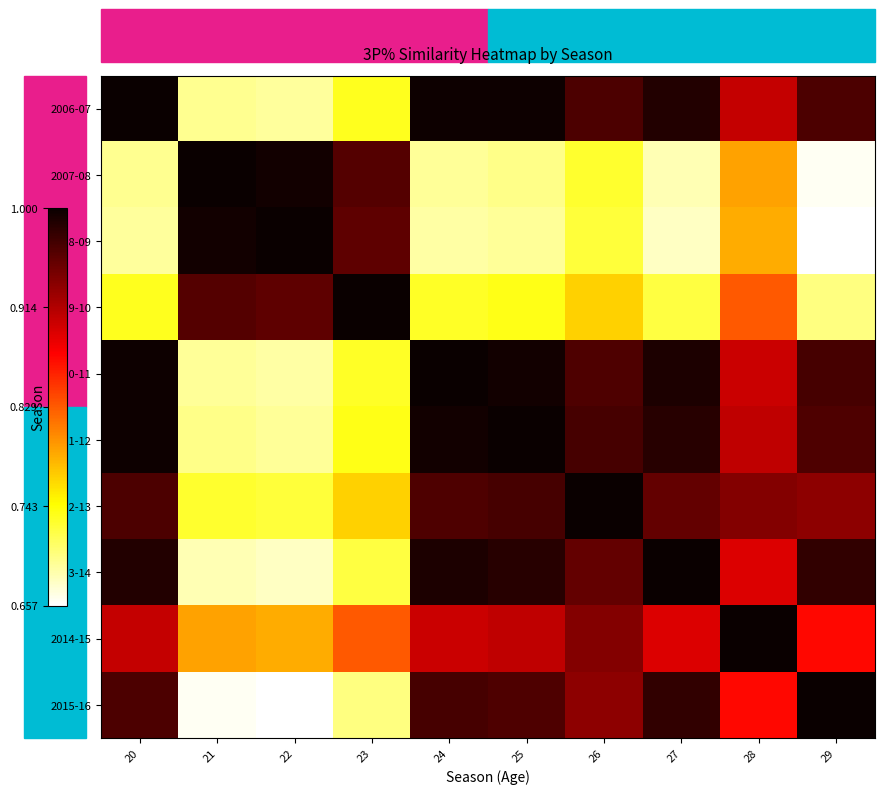

Which label corresponds to the largest value in the chart?

20